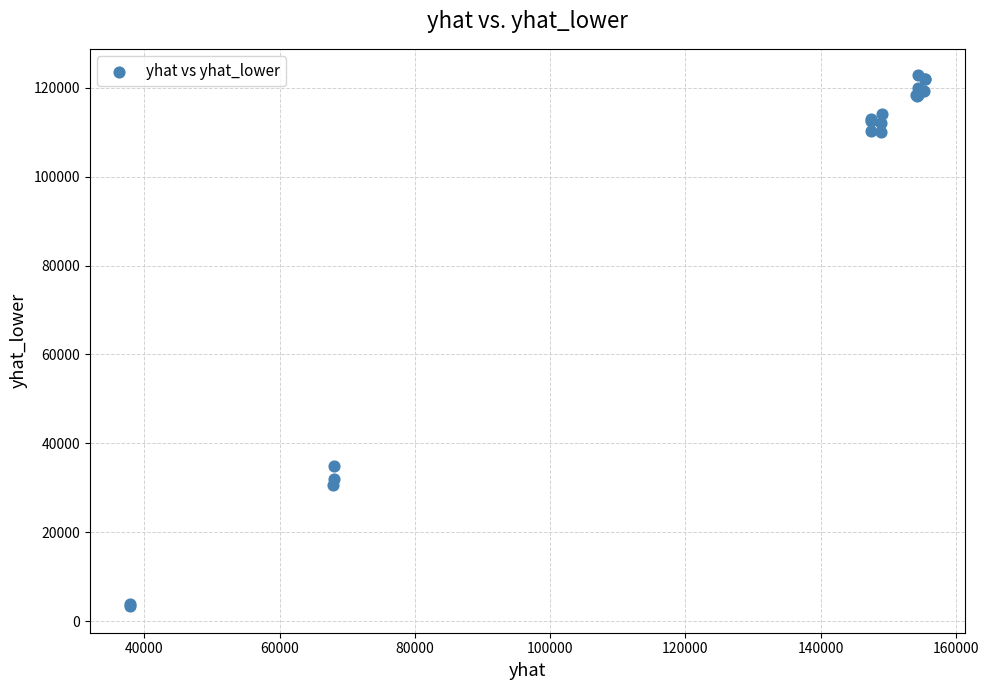

What Y value in the scatter plot is closest to 63085?

34847.4